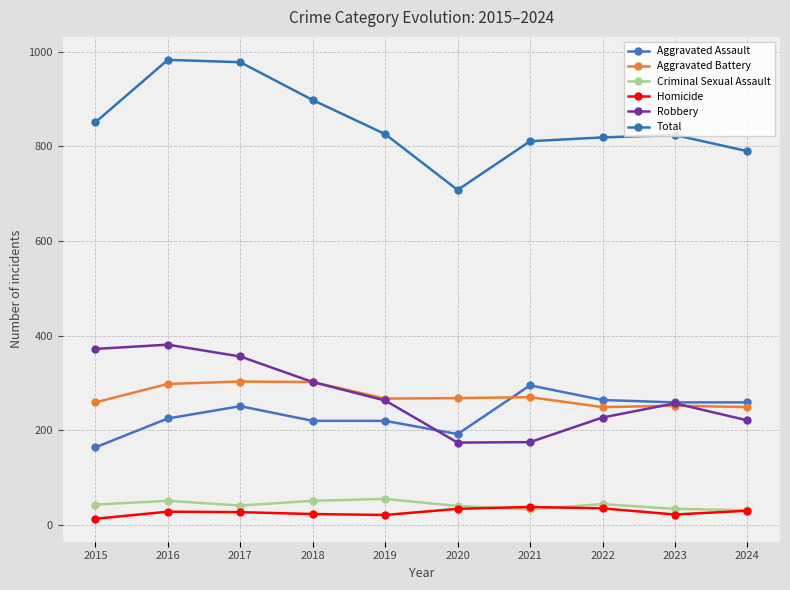

How many interior local valleys does the Criminal Sexual Assault series have?

2